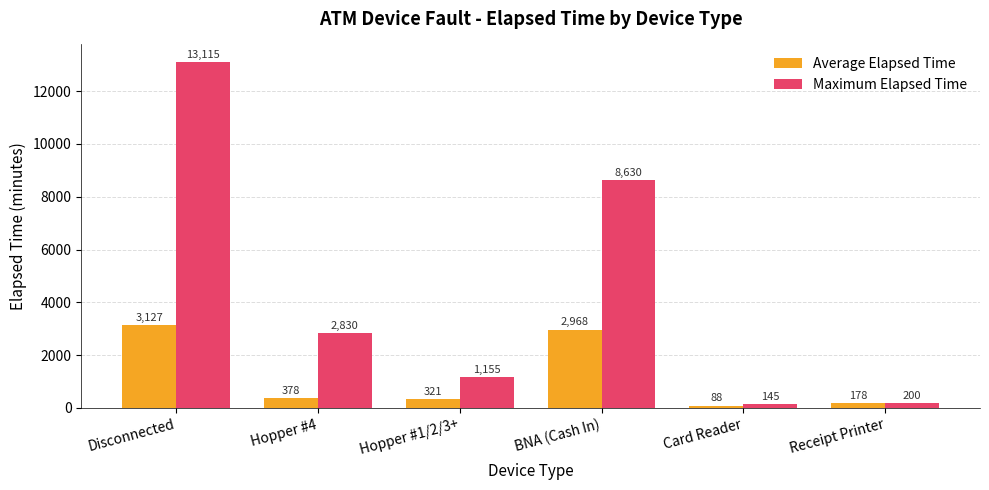

What is the label of the 6th bar from the left?

Receipt Printer